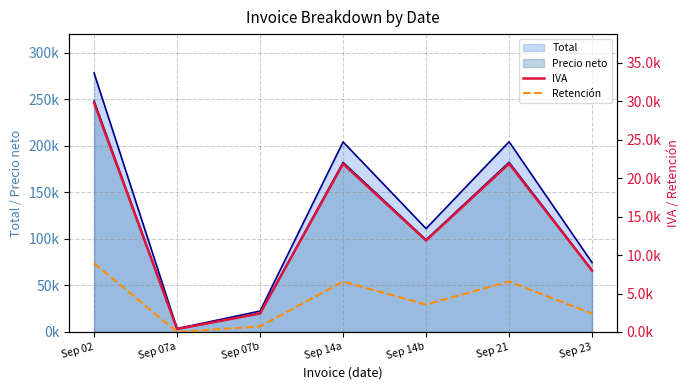

True or false: IVA and Retención cross at least once.

False